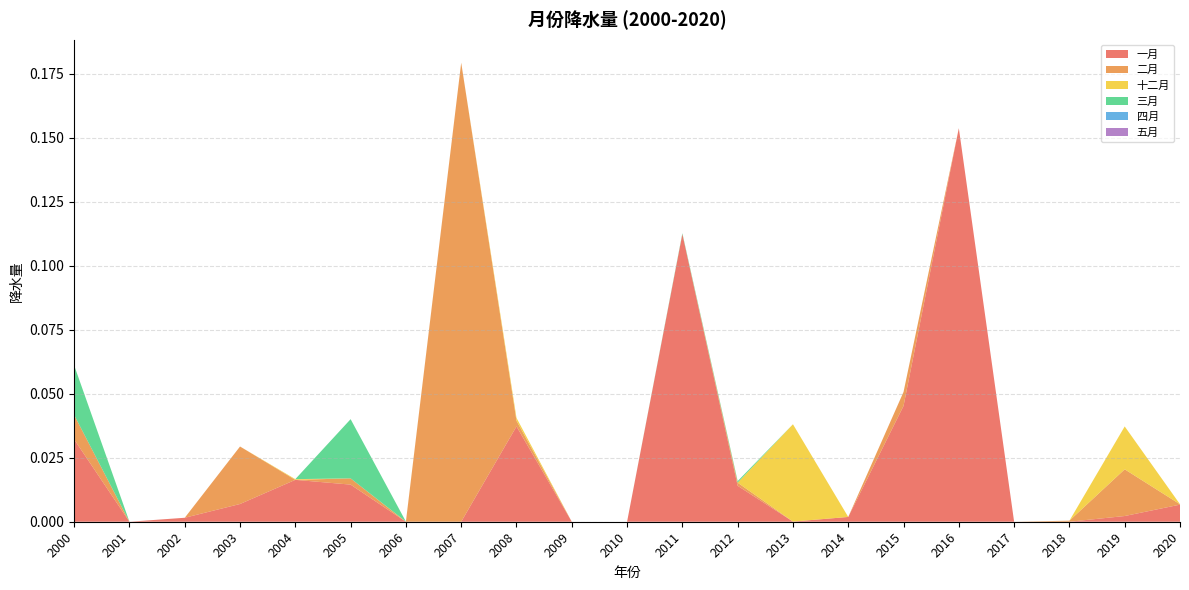

Reading left to right, transcribe all the data shown in this chart.

一月: 2000=0.0	2001=0.0	2002=0.0	2003=0.0	2004=0.0	2005=0.0	2006=0.0	2007=0.0	2008=0.0	2009=0.0	2010=0.0	2011=0.1	2012=0.0	2013=0.0	2014=0.0	2015=0.0	2016=0.2	2017=0.0	2018=0.0	2019=0.0	2020=0.0
二月: 2000=0.0	2001=0.0	2002=0.0	2003=0.0	2004=0.0	2005=0.0	2006=0.0	2007=0.2	2008=0.0	2009=0.0	2010=0.0	2011=0.0	2012=0.0	2013=0.0	2014=0.0	2015=0.0	2016=0.0	2017=0.0	2018=0.0	2019=0.0	2020=0.0
十二月: 2000=0.0	2001=0.0	2002=0.0	2003=0.0	2004=0.0	2005=0.0	2006=0.0	2007=0.0	2008=0.0	2009=0.0	2010=0.0	2011=0.0	2012=0.0	2013=0.0	2014=0.0	2015=0.0	2016=0.0	2017=0.0	2018=0.0	2019=0.0	2020=0.0
三月: 2000=0.0	2001=0.0	2002=0.0	2003=0.0	2004=0.0	2005=0.0	2006=0.0	2007=0.0	2008=0.0	2009=0.0	2010=0.0	2011=0.0	2012=0.0	2013=0.0	2014=0.0	2015=0.0	2016=0.0	2017=0.0	2018=0.0	2019=0.0	2020=0.0
四月: 2000=0.0	2001=0.0	2002=0.0	2003=0.0	2004=0.0	2005=0.0	2006=0.0	2007=0.0	2008=0.0	2009=0.0	2010=0.0	2011=0.0	2012=0.0	2013=0.0	2014=0.0	2015=0.0	2016=0.0	2017=0.0	2018=0.0	2019=0.0	2020=0.0
五月: 2000=0.0	2001=0.0	2002=0.0	2003=0.0	2004=0.0	2005=0.0	2006=0.0	2007=0.0	2008=0.0	2009=0.0	2010=0.0	2011=0.0	2012=0.0	2013=0.0	2014=0.0	2015=0.0	2016=0.0	2017=0.0	2018=0.0	2019=0.0	2020=0.0